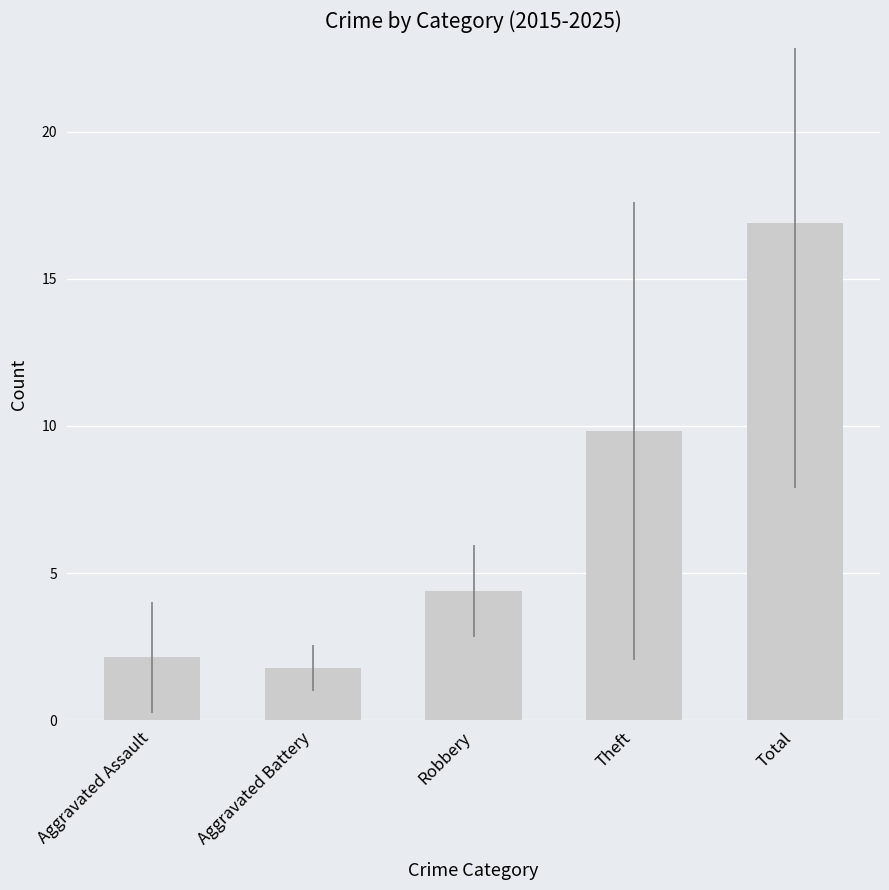

Reading left to right, what are all the values shown in this chart?

2.1	1.8	4.4	9.8	16.9